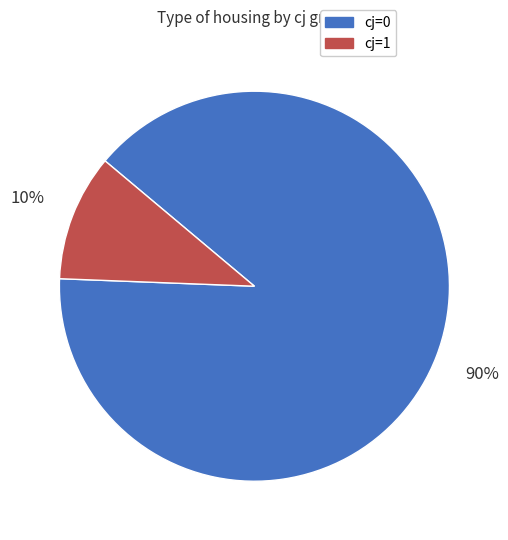

To the nearest percent, what percentage of the pie is cj=0?

90%